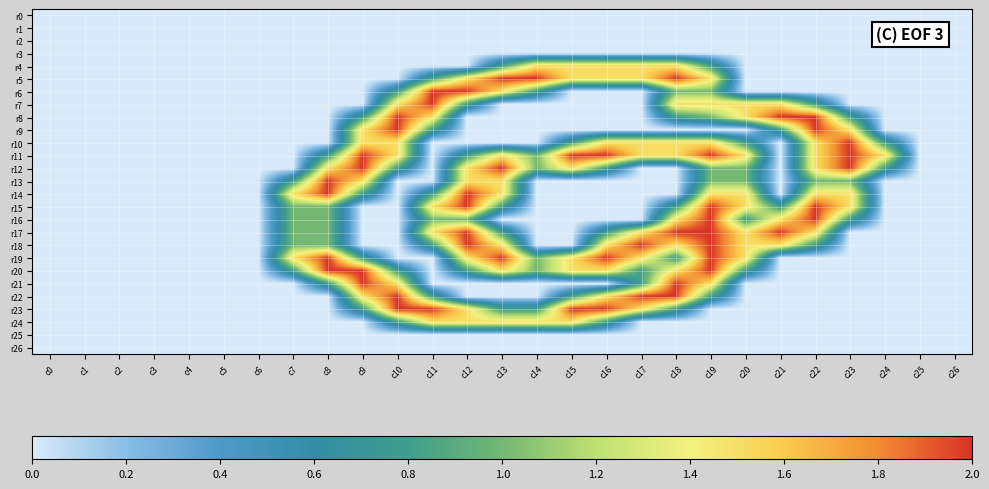

Reading left to right, what are all the values shown in this chart?

r0: c0=0.0	c1=0.0	c2=0.0	c3=0.0	c4=0.0	c5=0.0	c6=0.0	c7=0.0	c8=0.0	c9=0.0	c10=0.0	c11=0.0	c12=0.0	c13=0.0	c14=0.0	c15=0.0	c16=0.0	c17=0.0	c18=0.0	c19=0.0	c20=0.0	c21=0.0	c22=0.0	c23=0.0	c24=0.0	c25=0.0	c26=0.0
r1: c0=0.0	c1=0.0	c2=0.0	c3=0.0	c4=0.0	c5=0.0	c6=0.0	c7=0.0	c8=0.0	c9=0.0	c10=0.0	c11=0.0	c12=0.0	c13=0.0	c14=0.0	c15=0.0	c16=0.0	c17=0.0	c18=0.0	c19=0.0	c20=0.0	c21=0.0	c22=0.0	c23=0.0	c24=0.0	c25=0.0	c26=0.0
r2: c0=0.0	c1=0.0	c2=0.0	c3=0.0	c4=0.0	c5=0.0	c6=0.0	c7=0.0	c8=0.0	c9=0.0	c10=0.0	c11=0.0	c12=0.0	c13=0.0	c14=0.0	c15=0.0	c16=0.0	c17=0.0	c18=0.0	c19=0.0	c20=0.0	c21=0.0	c22=0.0	c23=0.0	c24=0.0	c25=0.0	c26=0.0
r3: c0=0.0	c1=0.0	c2=0.0	c3=0.0	c4=0.0	c5=0.0	c6=0.0	c7=0.0	c8=0.0	c9=0.0	c10=0.0	c11=0.0	c12=0.0	c13=0.0	c14=0.0	c15=0.0	c16=0.0	c17=0.0	c18=0.0	c19=0.0	c20=0.0	c21=0.0	c22=0.0	c23=0.0	c24=0.0	c25=0.0	c26=0.0
r4: c0=0.0	c1=0.0	c2=0.0	c3=0.0	c4=0.0	c5=0.0	c6=0.0	c7=0.0	c8=0.0	c9=0.0	c10=0.0	c11=0.0	c12=0.0	c13=0.8	c14=1.5	c15=1.5	c16=1.5	c17=1.5	c18=1.5	c19=0.8	c20=0.0	c21=0.0	c22=0.0	c23=0.0	c24=0.0	c25=0.0	c26=0.0
r5: c0=0.0	c1=0.0	c2=0.0	c3=0.0	c4=0.0	c5=0.0	c6=0.0	c7=0.0	c8=0.0	c9=0.0	c10=0.0	c11=0.8	c12=1.5	c13=2.0	c14=2.0	c15=1.5	c16=1.5	c17=1.5	c18=2.0	c19=1.5	c20=0.0	c21=0.0	c22=0.0	c23=0.0	c24=0.0	c25=0.0	c26=0.0
r6: c0=0.0	c1=0.0	c2=0.0	c3=0.0	c4=0.0	c5=0.0	c6=0.0	c7=0.0	c8=0.0	c9=0.0	c10=0.8	c11=2.0	c12=2.0	c13=1.5	c14=0.8	c15=0.0	c16=0.0	c17=0.0	c18=1.0	c19=1.0	c20=0.0	c21=0.0	c22=0.0	c23=0.0	c24=0.0	c25=0.0	c26=0.0
r7: c0=0.0	c1=0.0	c2=0.0	c3=0.0	c4=0.0	c5=0.0	c6=0.0	c7=0.0	c8=0.0	c9=0.0	c10=1.5	c11=2.0	c12=0.8	c13=0.0	c14=0.0	c15=0.0	c16=0.0	c17=0.0	c18=1.5	c19=1.5	c20=1.5	c21=1.5	c22=0.8	c23=0.0	c24=0.0	c25=0.0	c26=0.0
r8: c0=0.0	c1=0.0	c2=0.0	c3=0.0	c4=0.0	c5=0.0	c6=0.0	c7=0.0	c8=0.0	c9=0.8	c10=2.0	c11=1.5	c12=0.0	c13=0.0	c14=0.0	c15=0.0	c16=0.0	c17=0.0	c18=0.8	c19=1.0	c20=1.5	c21=2.0	c22=2.0	c23=0.8	c24=0.0	c25=0.0	c26=0.0
r9: c0=0.0	c1=0.0	c2=0.0	c3=0.0	c4=0.0	c5=0.0	c6=0.0	c7=0.0	c8=0.0	c9=1.5	c10=2.0	c11=0.8	c12=0.0	c13=0.0	c14=0.0	c15=0.0	c16=0.0	c17=0.0	c18=0.0	c19=0.0	c20=0.0	c21=0.8	c22=2.0	c23=1.5	c24=0.0	c25=0.0	c26=0.0
r10: c0=0.0	c1=0.0	c2=0.0	c3=0.0	c4=0.0	c5=0.0	c6=0.0	c7=0.0	c8=0.0	c9=1.5	c10=1.5	c11=0.0	c12=0.0	c13=0.0	c14=0.0	c15=0.8	c16=1.5	c17=1.5	c18=1.5	c19=1.5	c20=0.8	c21=0.0	c22=1.5	c23=2.0	c24=0.8	c25=0.0	c26=0.0
r11: c0=0.0	c1=0.0	c2=0.0	c3=0.0	c4=0.0	c5=0.0	c6=0.0	c7=0.0	c8=0.8	c9=2.0	c10=1.5	c11=0.0	c12=0.8	c13=1.5	c14=1.0	c15=2.0	c16=2.0	c17=1.5	c18=1.5	c19=2.0	c20=1.5	c21=0.0	c22=1.5	c23=2.0	c24=1.5	c25=0.0	c26=0.0
r12: c0=0.0	c1=0.0	c2=0.0	c3=0.0	c4=0.0	c5=0.0	c6=0.0	c7=0.0	c8=1.5	c9=2.0	c10=0.8	c11=0.0	c12=1.5	c13=2.0	c14=1.0	c15=1.5	c16=0.8	c17=0.0	c18=0.0	c19=1.0	c20=1.0	c21=0.0	c22=1.5	c23=2.0	c24=0.8	c25=0.0	c26=0.0
r13: c0=0.0	c1=0.0	c2=0.0	c3=0.0	c4=0.0	c5=0.0	c6=0.0	c7=0.8	c8=2.0	c9=1.5	c10=0.0	c11=0.0	c12=1.5	c13=1.5	c14=0.0	c15=0.0	c16=0.0	c17=0.0	c18=0.0	c19=1.0	c20=1.0	c21=0.0	c22=1.0	c23=1.0	c24=0.0	c25=0.0	c26=0.0
r14: c0=0.0	c1=0.0	c2=0.0	c3=0.0	c4=0.0	c5=0.0	c6=0.0	c7=1.5	c8=2.0	c9=0.8	c10=0.0	c11=0.8	c12=2.0	c13=1.5	c14=0.0	c15=0.0	c16=0.0	c17=0.0	c18=0.0	c19=1.5	c20=1.5	c21=0.0	c22=1.5	c23=1.5	c24=0.0	c25=0.0	c26=0.0
r15: c0=0.0	c1=0.0	c2=0.0	c3=0.0	c4=0.0	c5=0.0	c6=0.0	c7=1.0	c8=1.0	c9=0.0	c10=0.0	c11=1.5	c12=2.0	c13=0.8	c14=0.0	c15=0.0	c16=0.0	c17=0.0	c18=0.8	c19=2.0	c20=1.5	c21=0.8	c22=2.0	c23=1.5	c24=0.0	c25=0.0	c26=0.0
r16: c0=0.0	c1=0.0	c2=0.0	c3=0.0	c4=0.0	c5=0.0	c6=0.0	c7=1.0	c8=1.0	c9=0.0	c10=0.0	c11=1.0	c12=1.0	c13=0.0	c14=0.0	c15=0.0	c16=0.0	c17=0.0	c18=1.5	c19=2.0	c20=0.8	c21=1.5	c22=2.0	c23=0.8	c24=0.0	c25=0.0	c26=0.0
r17: c0=0.0	c1=0.0	c2=0.0	c3=0.0	c4=0.0	c5=0.0	c6=0.0	c7=1.0	c8=1.0	c9=0.0	c10=0.0	c11=1.5	c12=2.0	c13=0.8	c14=0.0	c15=0.0	c16=0.8	c17=1.5	c18=2.0	c19=2.0	c20=1.5	c21=2.0	c22=1.5	c23=0.0	c24=0.0	c25=0.0	c26=0.0
r18: c0=0.0	c1=0.0	c2=0.0	c3=0.0	c4=0.0	c5=0.0	c6=0.0	c7=1.0	c8=1.0	c9=0.0	c10=0.0	c11=0.8	c12=2.0	c13=1.5	c14=0.0	c15=0.0	c16=1.5	c17=2.0	c18=1.5	c19=2.0	c20=1.5	c21=1.5	c22=0.8	c23=0.0	c24=0.0	c25=0.0	c26=0.0
r19: c0=0.0	c1=0.0	c2=0.0	c3=0.0	c4=0.0	c5=0.0	c6=0.0	c7=1.5	c8=2.0	c9=0.8	c10=0.0	c11=0.0	c12=1.5	c13=2.0	c14=1.0	c15=1.5	c16=2.0	c17=1.5	c18=0.8	c19=2.0	c20=1.5	c21=0.0	c22=0.0	c23=0.0	c24=0.0	c25=0.0	c26=0.0
r20: c0=0.0	c1=0.0	c2=0.0	c3=0.0	c4=0.0	c5=0.0	c6=0.0	c7=0.8	c8=2.0	c9=2.0	c10=0.8	c11=0.0	c12=0.8	c13=1.5	c14=1.0	c15=1.5	c16=1.5	c17=0.8	c18=1.5	c19=2.0	c20=0.8	c21=0.0	c22=0.0	c23=0.0	c24=0.0	c25=0.0	c26=0.0
r21: c0=0.0	c1=0.0	c2=0.0	c3=0.0	c4=0.0	c5=0.0	c6=0.0	c7=0.0	c8=0.8	c9=2.0	c10=1.5	c11=0.0	c12=0.0	c13=0.0	c14=0.0	c15=0.0	c16=0.0	c17=0.8	c18=2.0	c19=1.5	c20=0.0	c21=0.0	c22=0.0	c23=0.0	c24=0.0	c25=0.0	c26=0.0
r22: c0=0.0	c1=0.0	c2=0.0	c3=0.0	c4=0.0	c5=0.0	c6=0.0	c7=0.0	c8=0.0	c9=1.5	c10=2.0	c11=0.8	c12=0.0	c13=0.0	c14=0.0	c15=0.8	c16=1.5	c17=2.0	c18=2.0	c19=0.8	c20=0.0	c21=0.0	c22=0.0	c23=0.0	c24=0.0	c25=0.0	c26=0.0
r23: c0=0.0	c1=0.0	c2=0.0	c3=0.0	c4=0.0	c5=0.0	c6=0.0	c7=0.0	c8=0.0	c9=0.8	c10=2.0	c11=2.0	c12=1.5	c13=0.8	c14=0.8	c15=2.0	c16=2.0	c17=1.5	c18=0.8	c19=0.0	c20=0.0	c21=0.0	c22=0.0	c23=0.0	c24=0.0	c25=0.0	c26=0.0
r24: c0=0.0	c1=0.0	c2=0.0	c3=0.0	c4=0.0	c5=0.0	c6=0.0	c7=0.0	c8=0.0	c9=0.0	c10=0.8	c11=1.5	c12=1.5	c13=1.5	c14=1.5	c15=1.5	c16=0.8	c17=0.0	c18=0.0	c19=0.0	c20=0.0	c21=0.0	c22=0.0	c23=0.0	c24=0.0	c25=0.0	c26=0.0
r25: c0=0.0	c1=0.0	c2=0.0	c3=0.0	c4=0.0	c5=0.0	c6=0.0	c7=0.0	c8=0.0	c9=0.0	c10=0.0	c11=0.0	c12=0.0	c13=0.0	c14=0.0	c15=0.0	c16=0.0	c17=0.0	c18=0.0	c19=0.0	c20=0.0	c21=0.0	c22=0.0	c23=0.0	c24=0.0	c25=0.0	c26=0.0
r26: c0=0.0	c1=0.0	c2=0.0	c3=0.0	c4=0.0	c5=0.0	c6=0.0	c7=0.0	c8=0.0	c9=0.0	c10=0.0	c11=0.0	c12=0.0	c13=0.0	c14=0.0	c15=0.0	c16=0.0	c17=0.0	c18=0.0	c19=0.0	c20=0.0	c21=0.0	c22=0.0	c23=0.0	c24=0.0	c25=0.0	c26=0.0